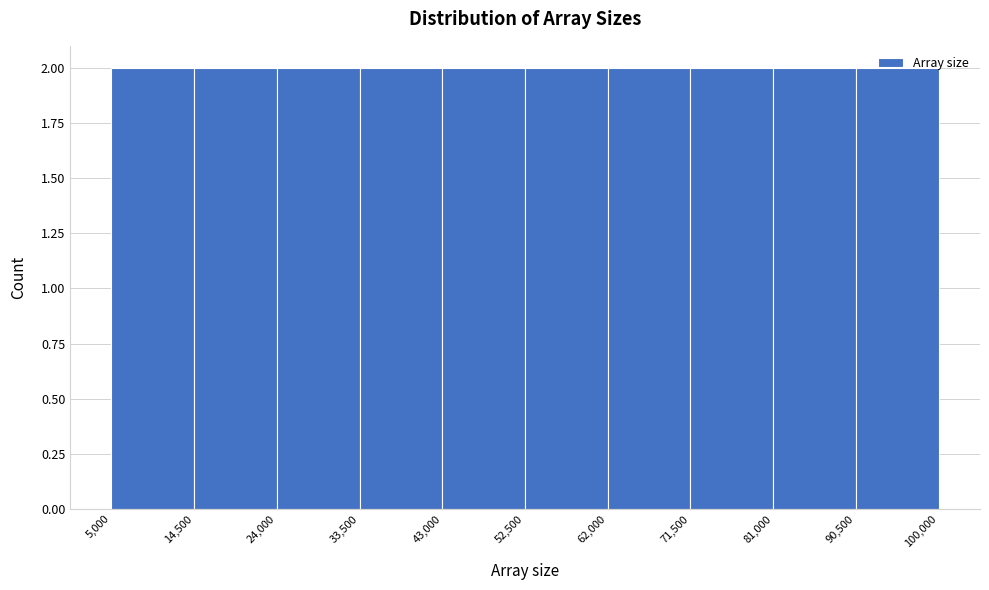

Reading left to right, transcribe this chart: for each bar, give the range it covers on the x-axis and its height. The values are not printed on the chart, so give them approximately, as read against the axis.

5,000 to 14,500: 2
14,500 to 24,000: 2
24,000 to 33,500: 2
33,500 to 43,000: 2
43,000 to 52,500: 2
52,500 to 62,000: 2
62,000 to 71,500: 2
71,500 to 81,000: 2
81,000 to 90,500: 2
90,500 to 100,000: 2